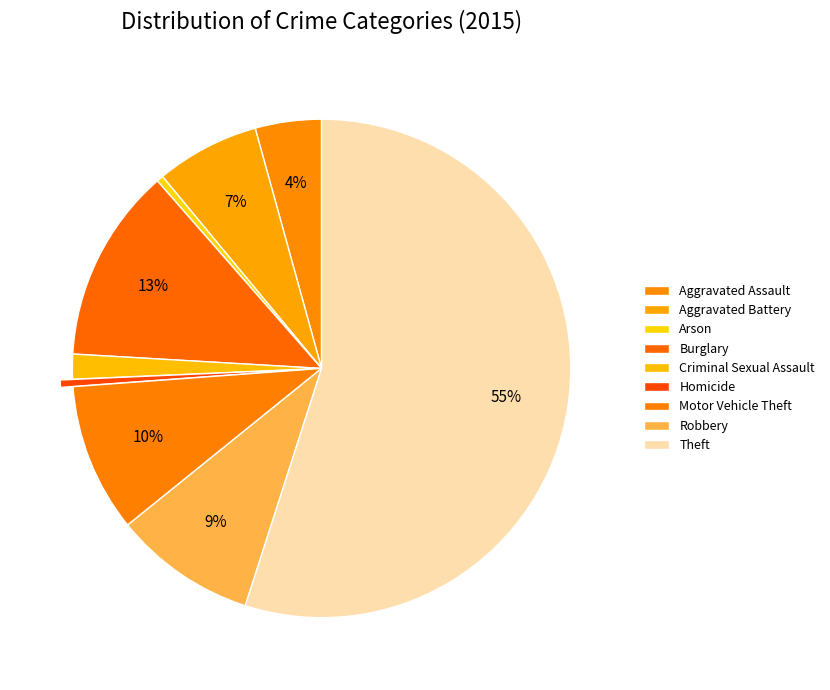

True or false: Theft accounts for 48% of the total.

False